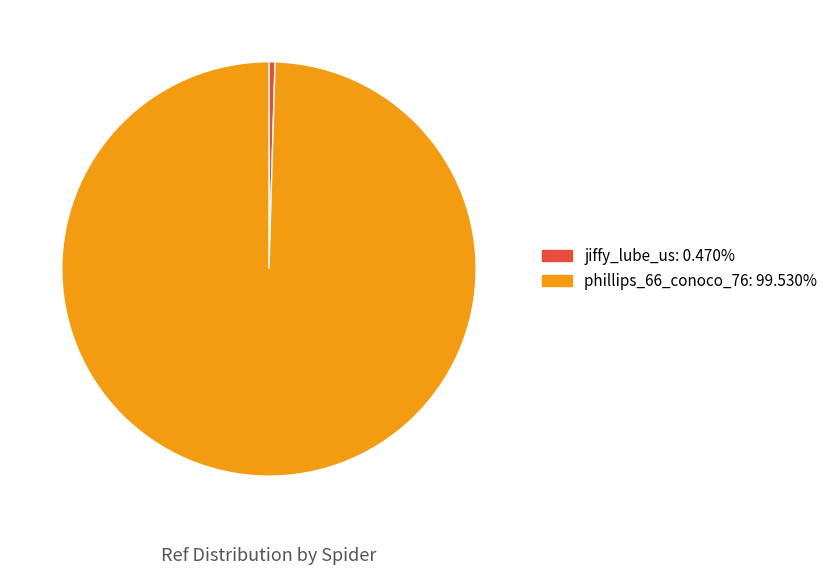

Which slice is the largest?

phillips_66_conoco_76